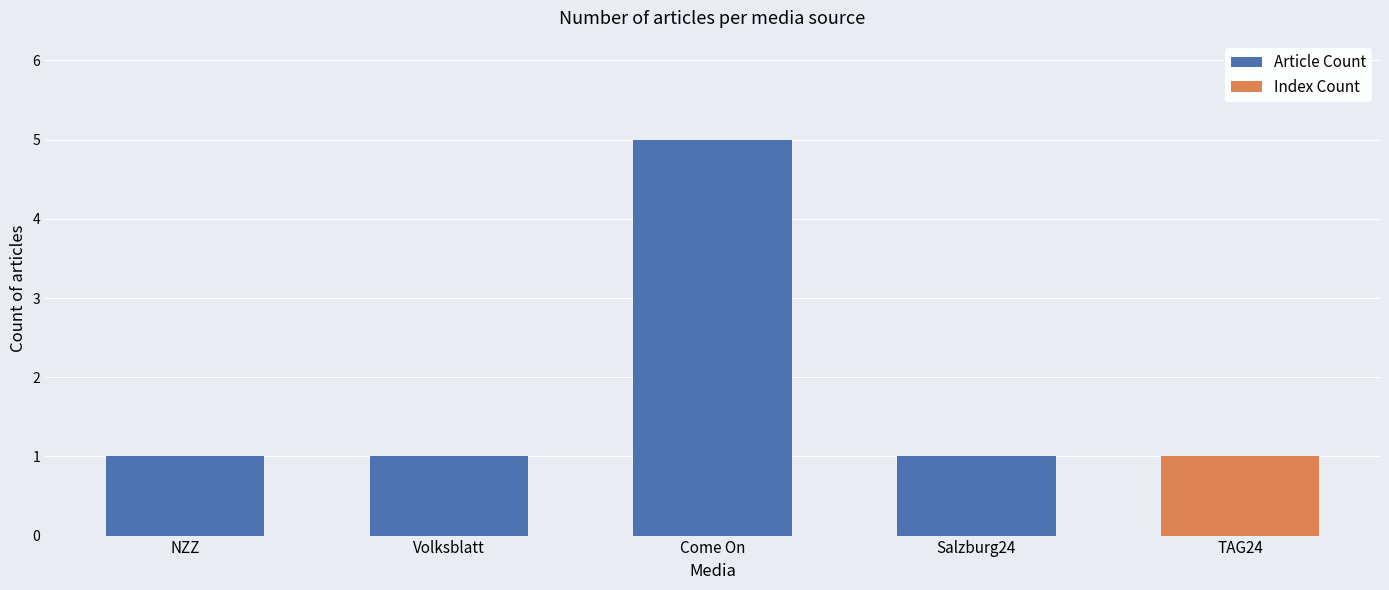

True or false: Article Count has a value of 9 at Come On.

False